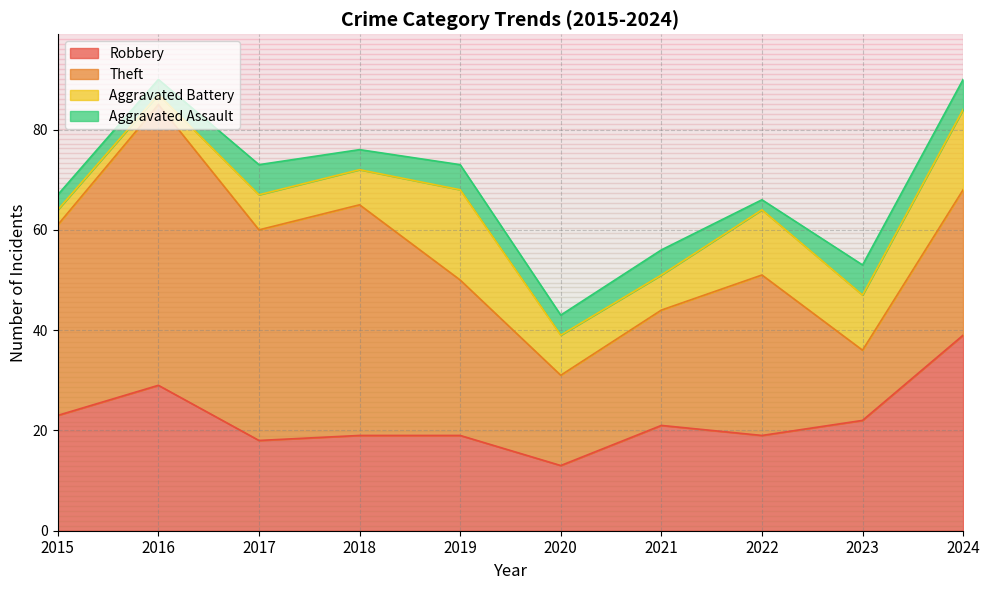

Is the value of Robbery at 2023 greater than the value of Aggravated Battery at 2022?

Yes